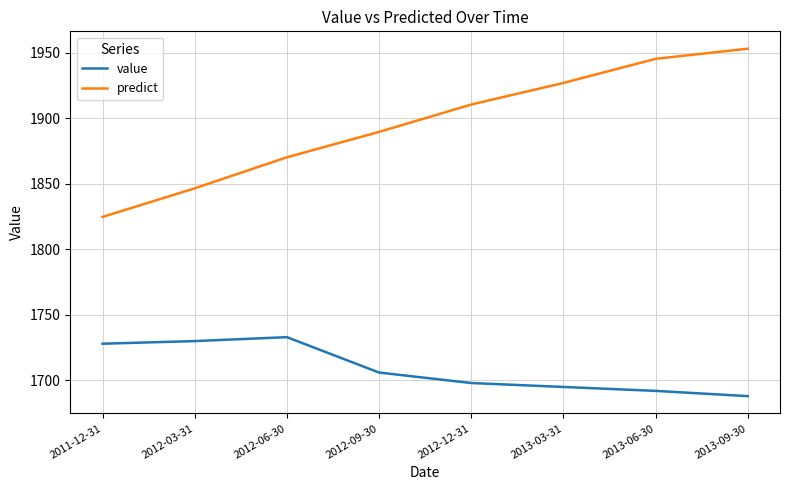

Which series has the widest spread of values?

predict